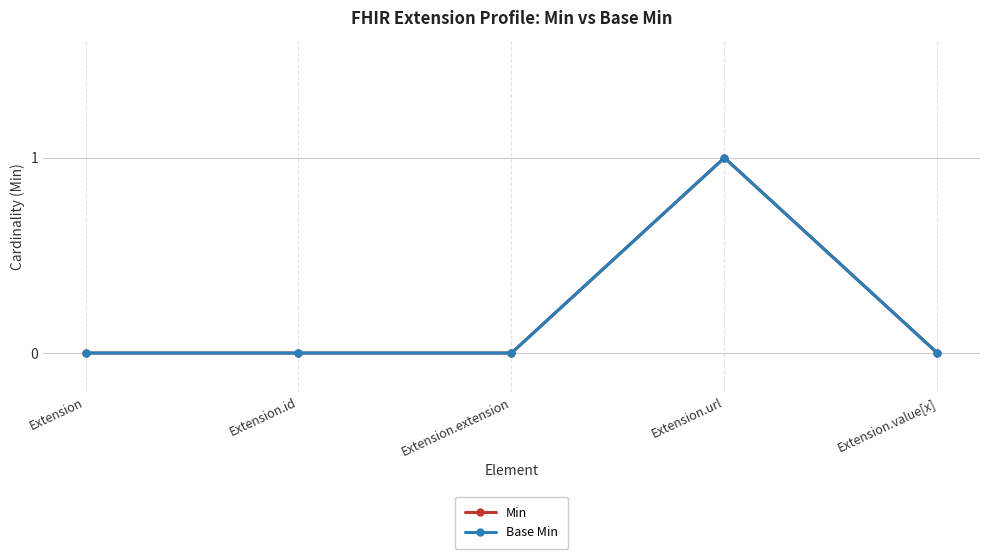

Is this an area chart (filled region under the line)?

No